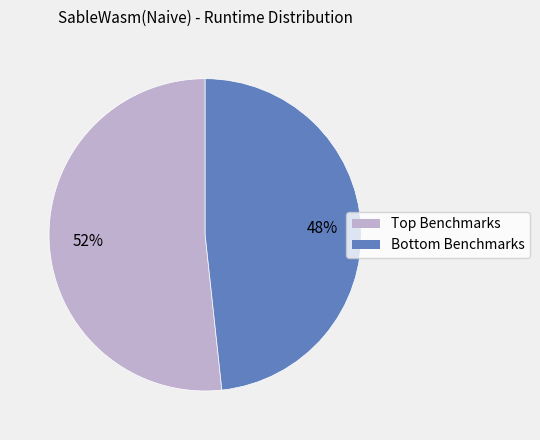

Count the number of slices in the pie.

2